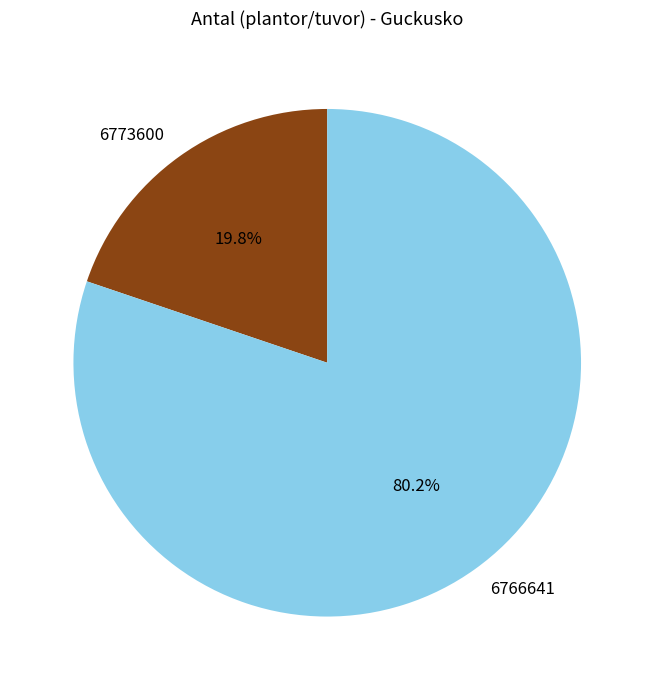

Is there a majority slice in this chart?

Yes